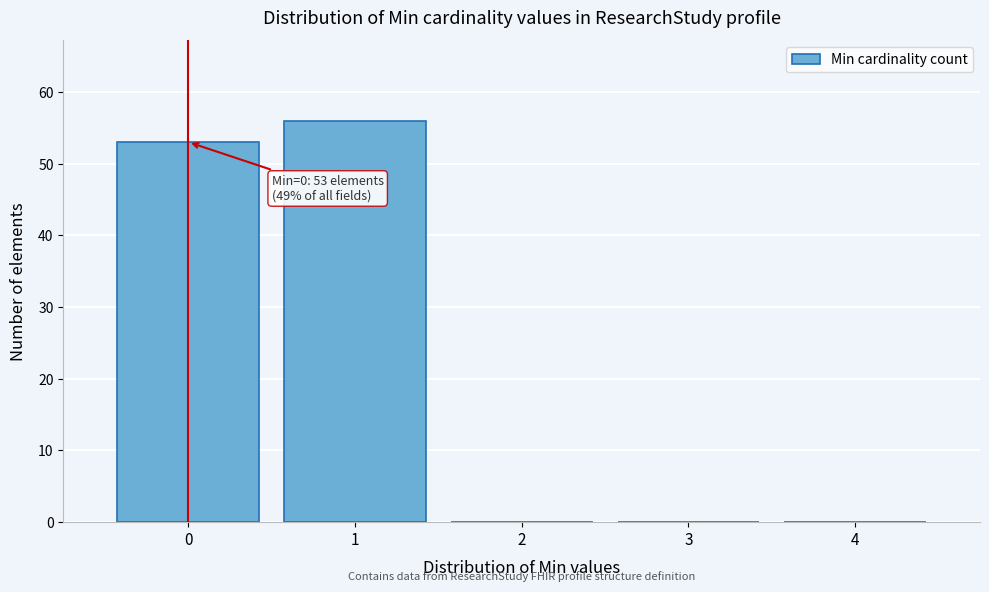

Which range on the x-axis has the tallest bar?

0.5 to 1.5